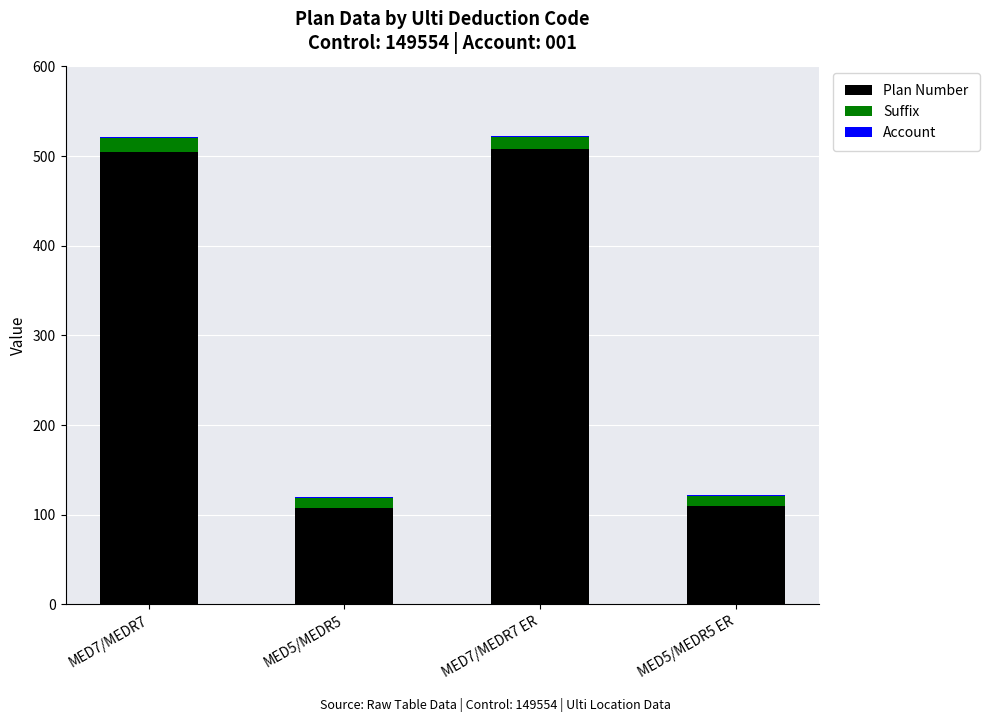

The value of Plan Number at MED5/MEDR5 ER is 110. True or false?

True